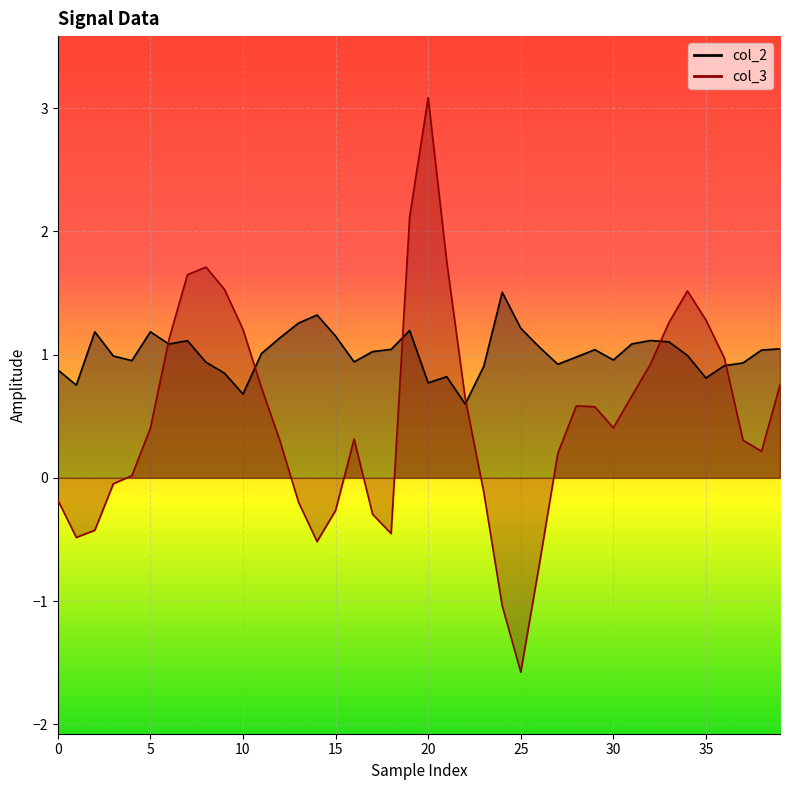

Is it true that col_3 equals 5.0 at 20?

False